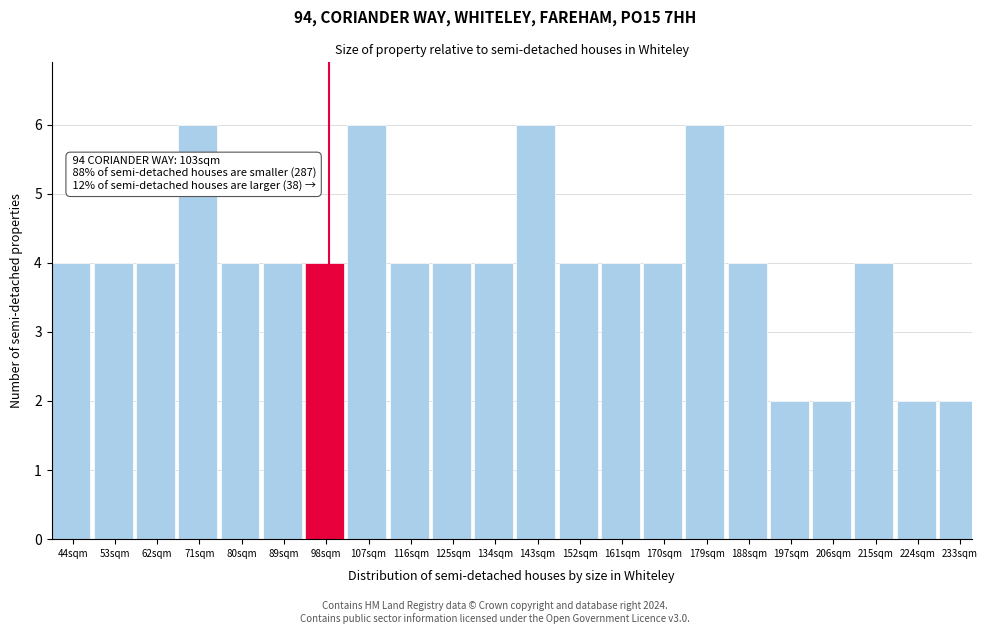

Reading left to right, extract all data points from this chart.

4	4	4	6	4	4	4	6	4	4	4	6	4	4	4	6	4	2	2	4	2	2